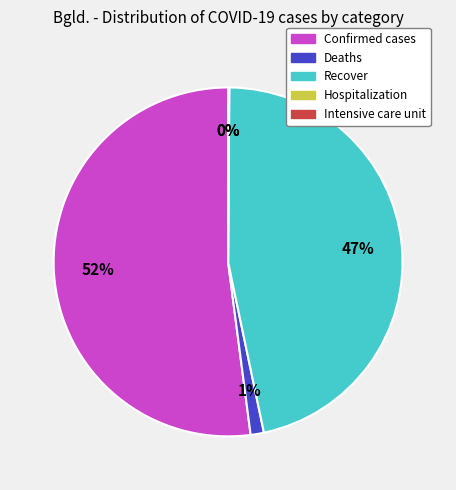

Do Confirmed cases and Intensive care unit together represent more than half of the pie?

Yes